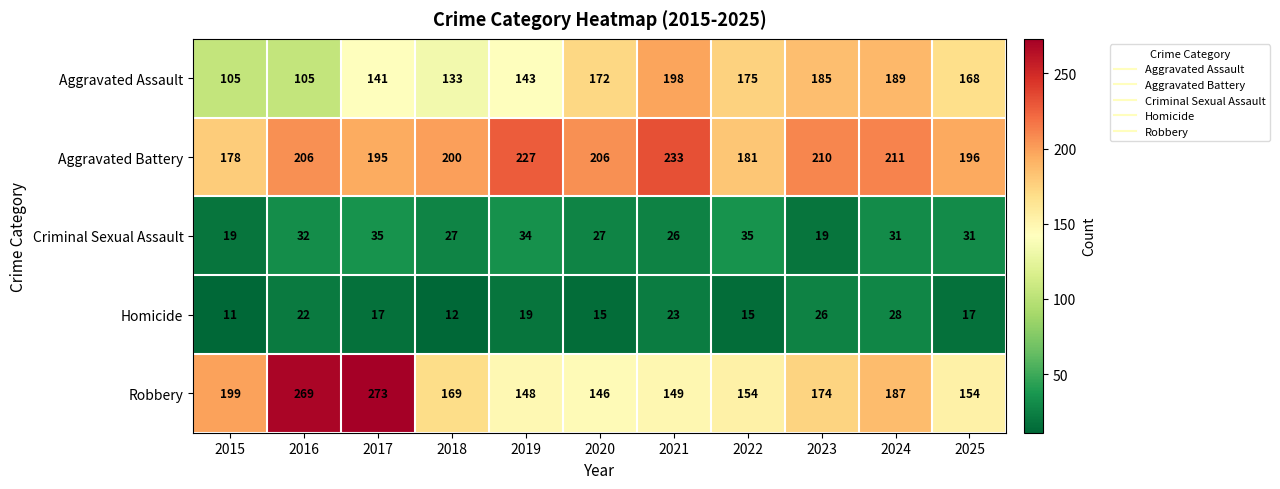

At 2022, list the series in order from largest to smallest.

Aggravated Battery, Aggravated Assault, Robbery, Criminal Sexual Assault, Homicide